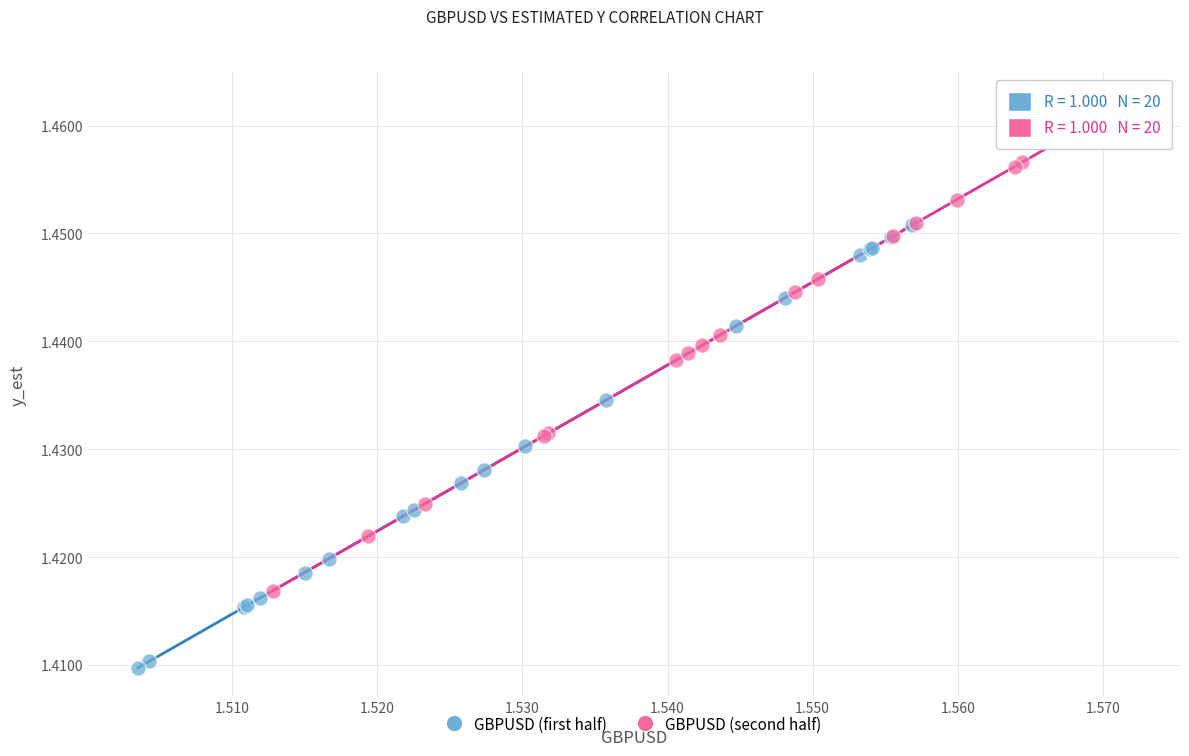

Which series has the widest spread of Y values?

GBPUSD (second half)